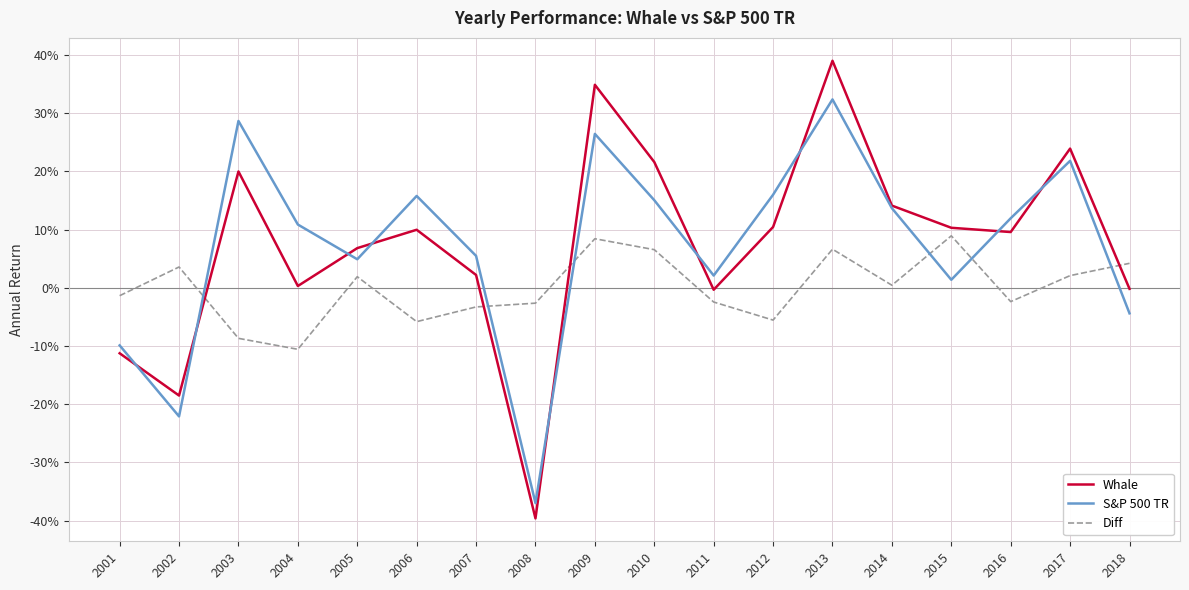

Which series has the largest total across all categories?

Whale